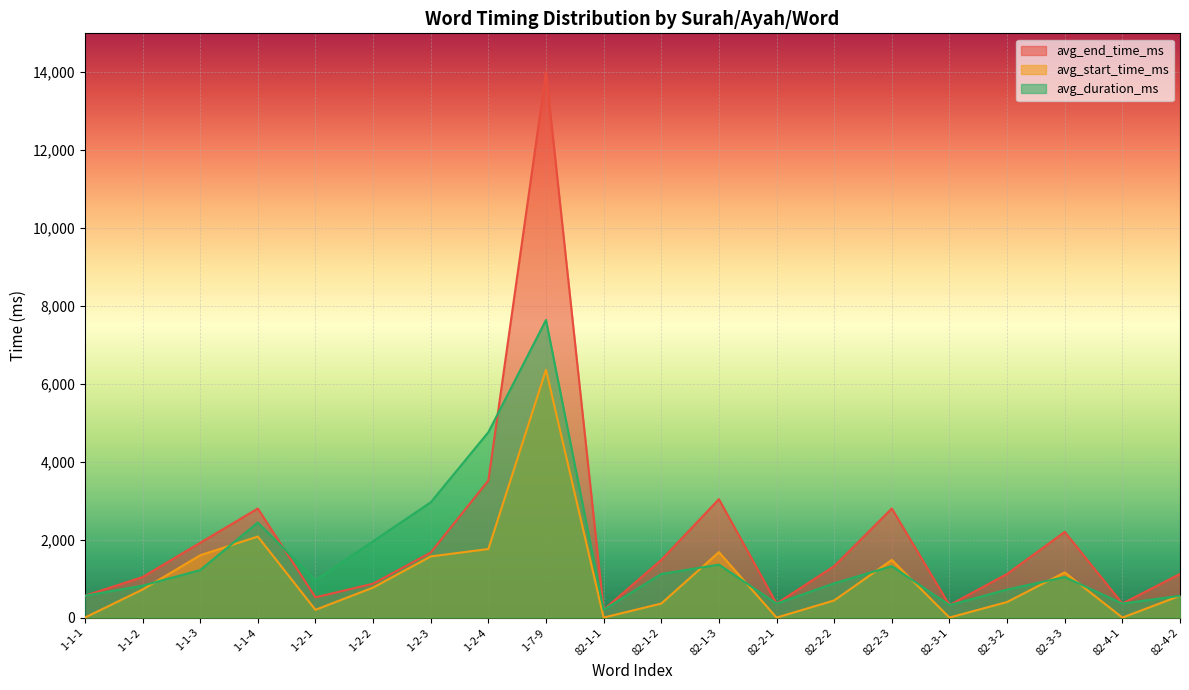

What is the greatest value displayed?

14000